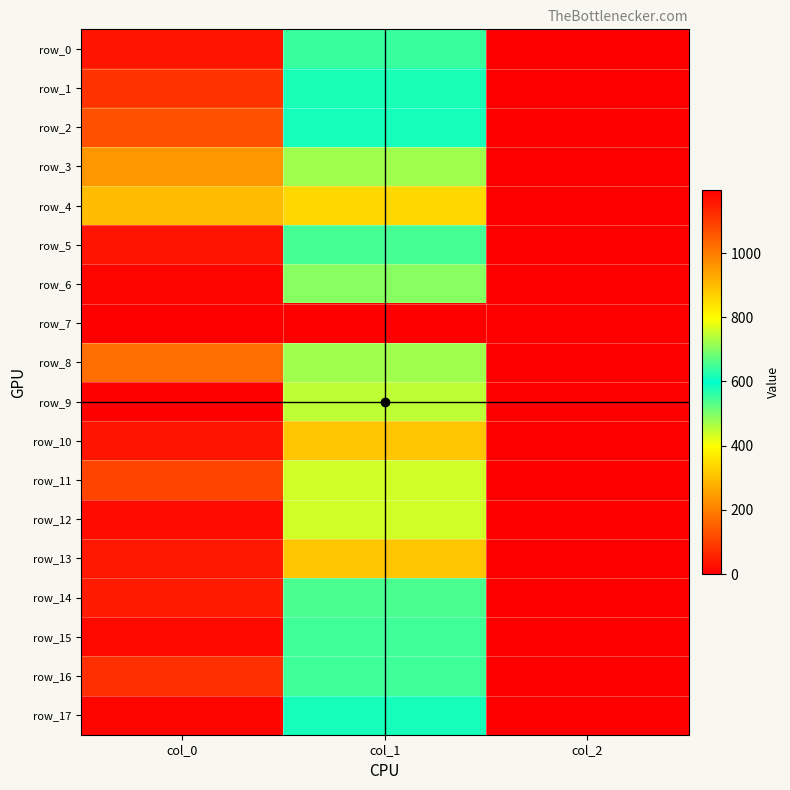

What is the average value of the row_6 series?

629.1